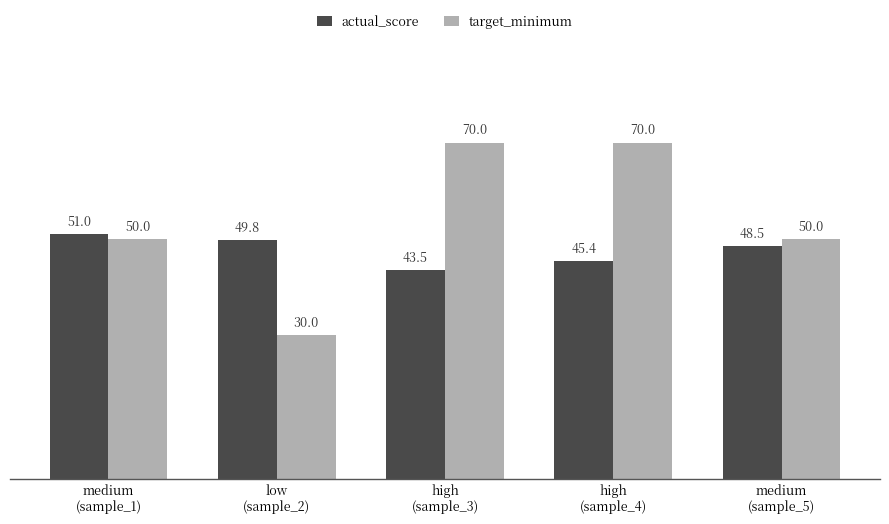

List the labels in order of actual_score value, largest first.

medium
(sample_1), low
(sample_2), medium
(sample_5), high
(sample_4), high
(sample_3)